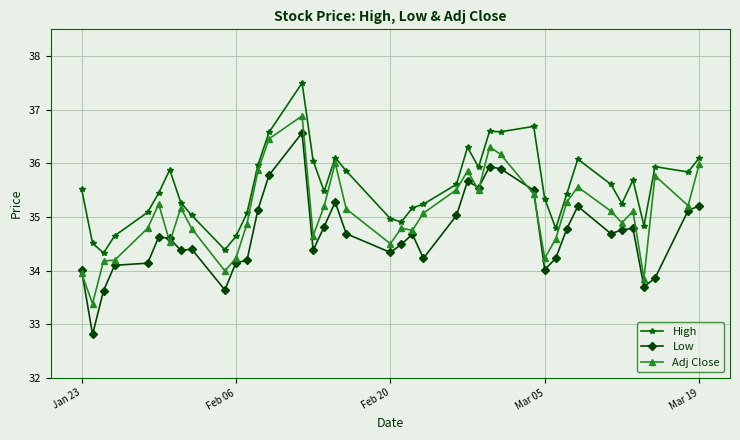

What is the difference between the maximum and second lowest values in the Adj Close series?

3.0